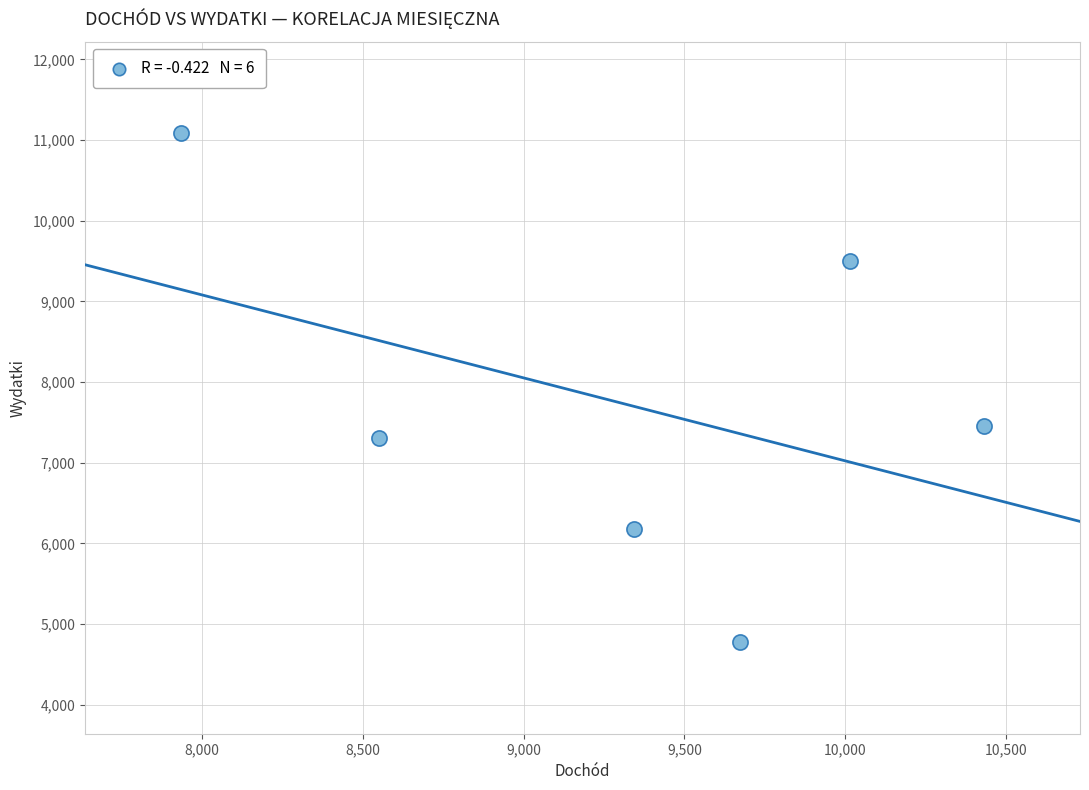

What is the range of Y values (max minus min)?

6309.3